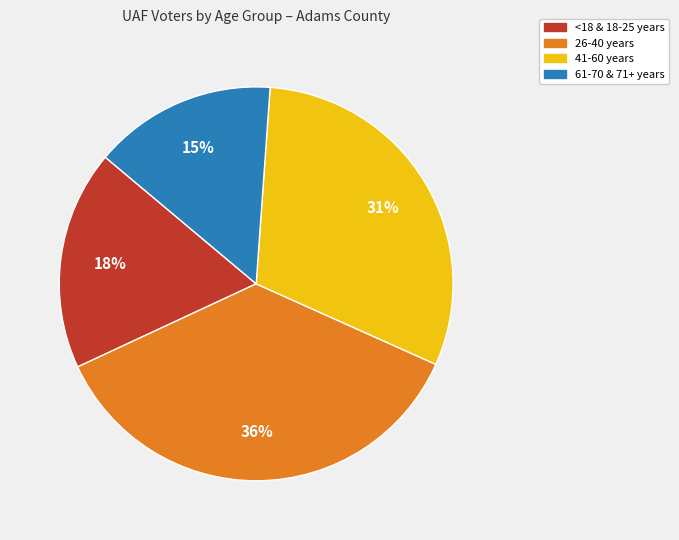

Is there any slice that represents more than half of the pie?

No